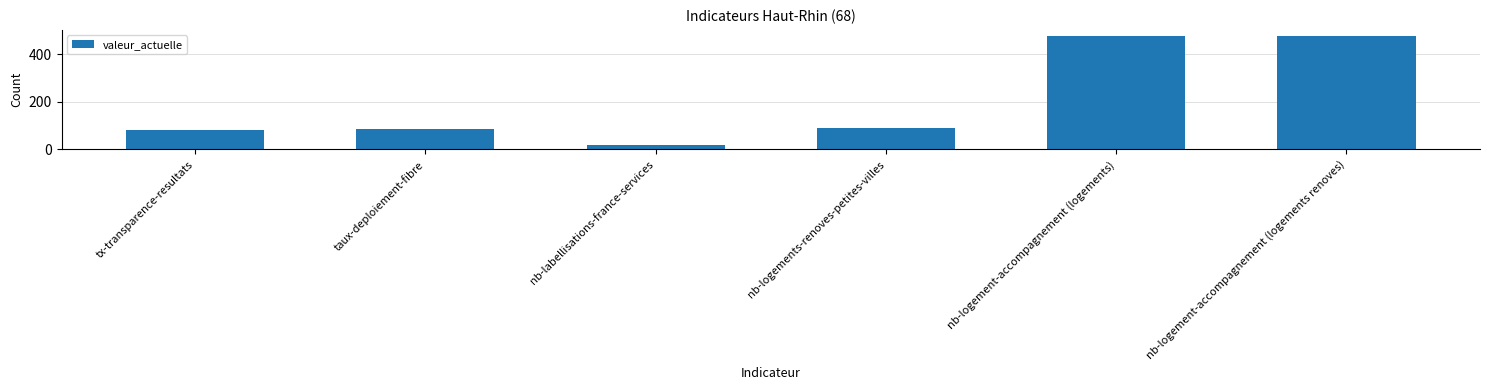

What value does the data have at nb-labellisations-france-services?

19